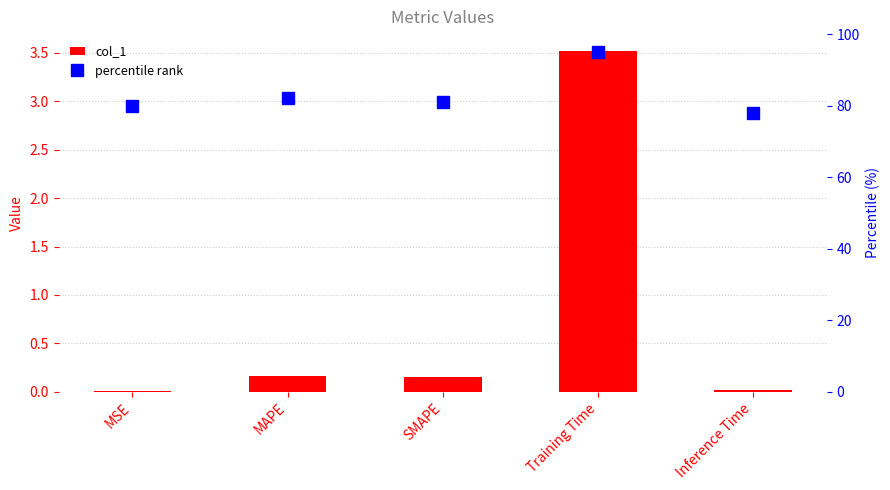

At which category is the sum across all series the highest?

Training Time